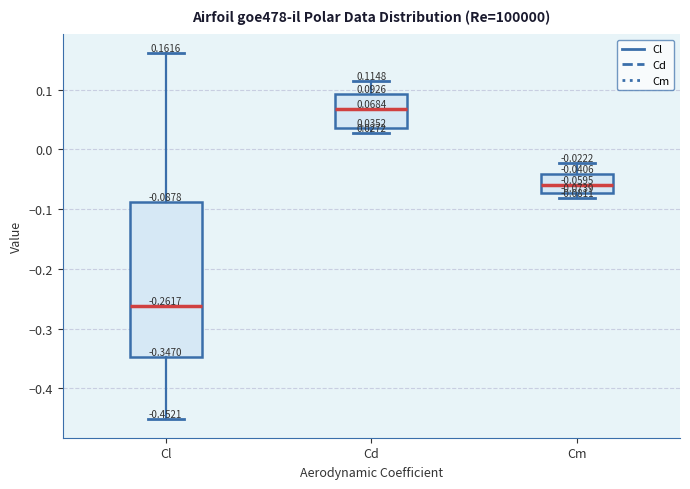

Which box has the highest median line?

Cd